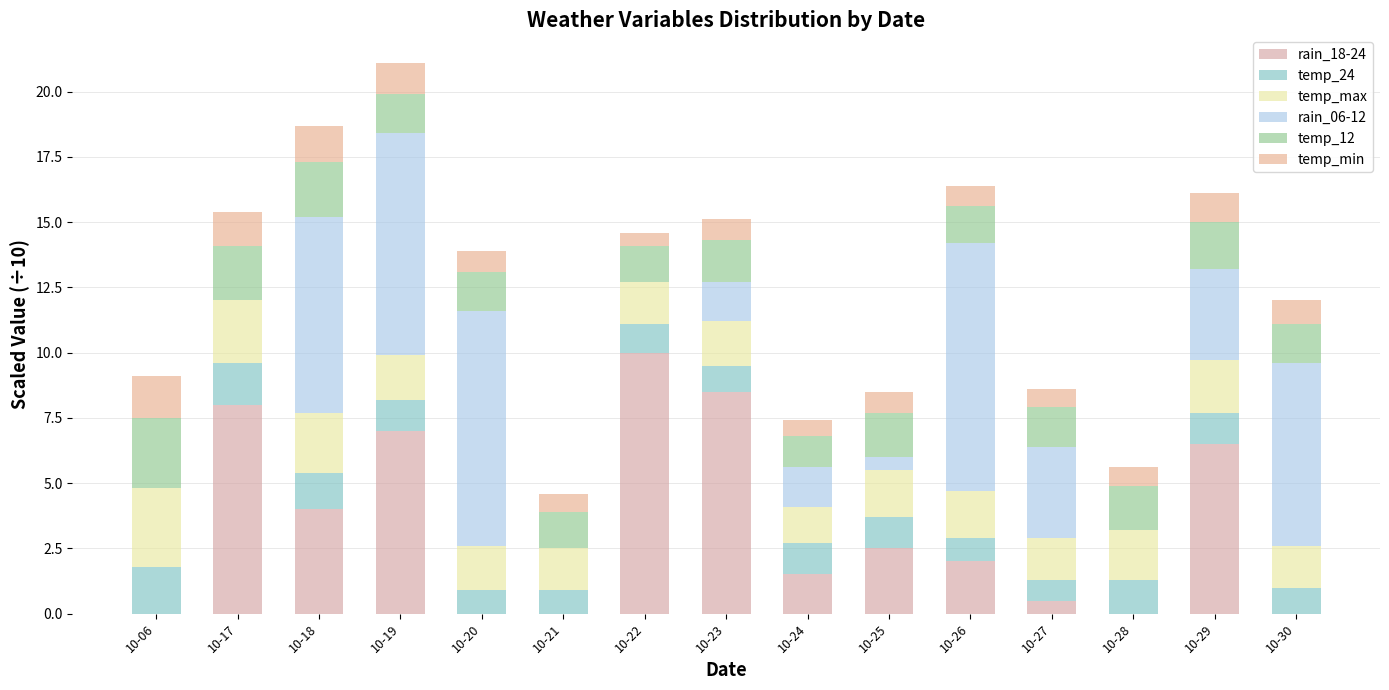

What are all the series names shown in the legend?

rain_18-24, temp_24, temp_max, rain_06-12, temp_12, temp_min